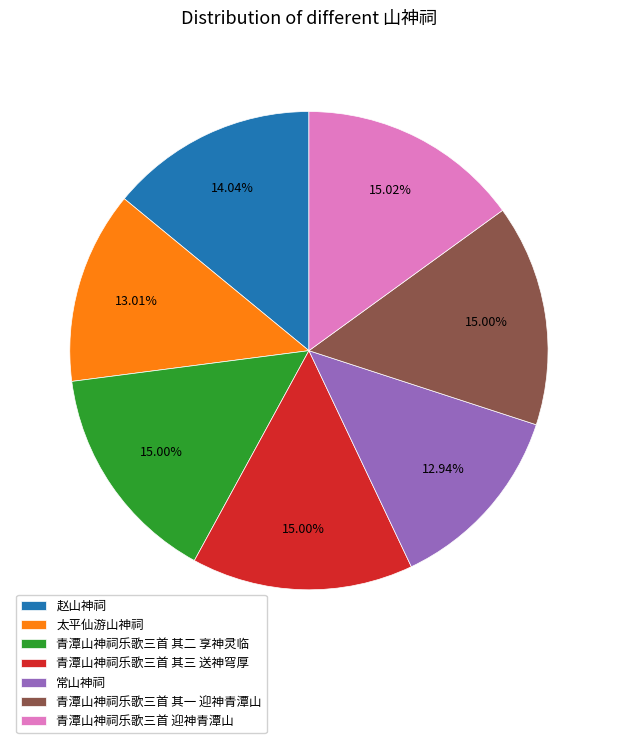

To the nearest percent, what portion does 青潭山神祠乐歌三首 迎神青潭山 represent?

15%